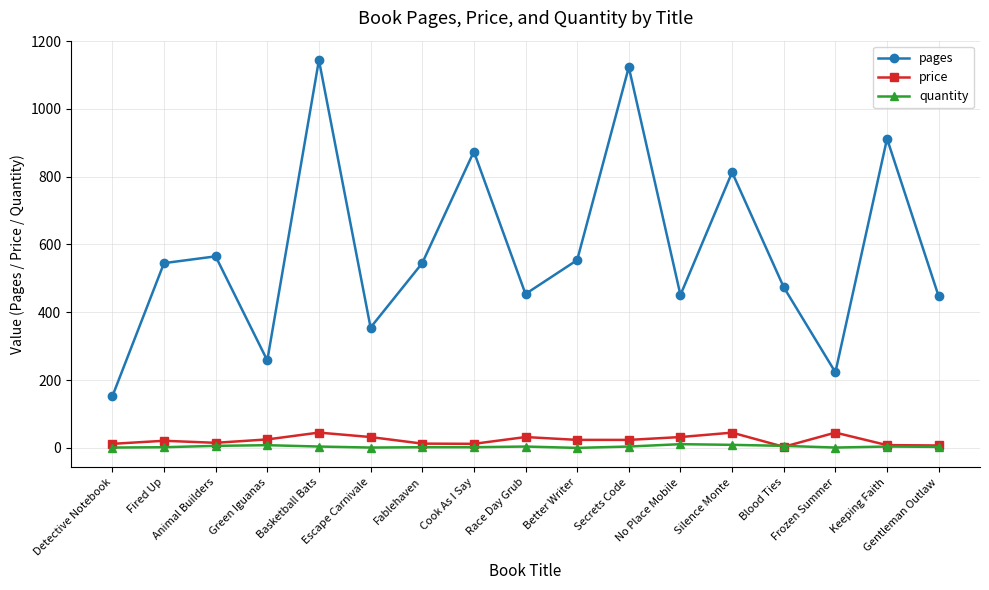

Which category has the lowest value in the pages series?

Detective Notebook